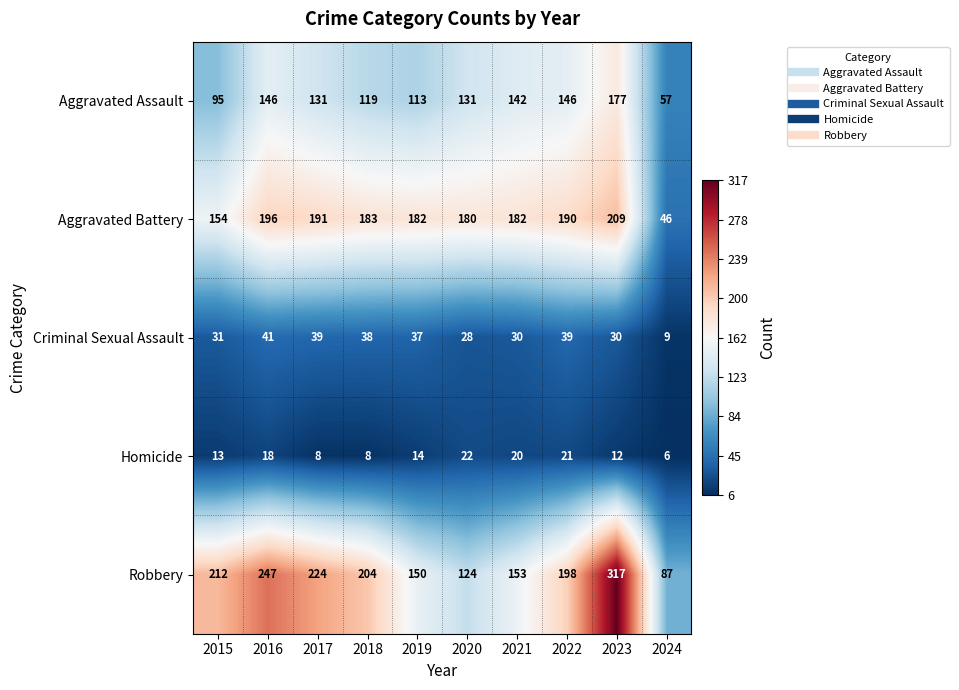

True or false: Aggravated Assault has a value of 131 at 2020.

True